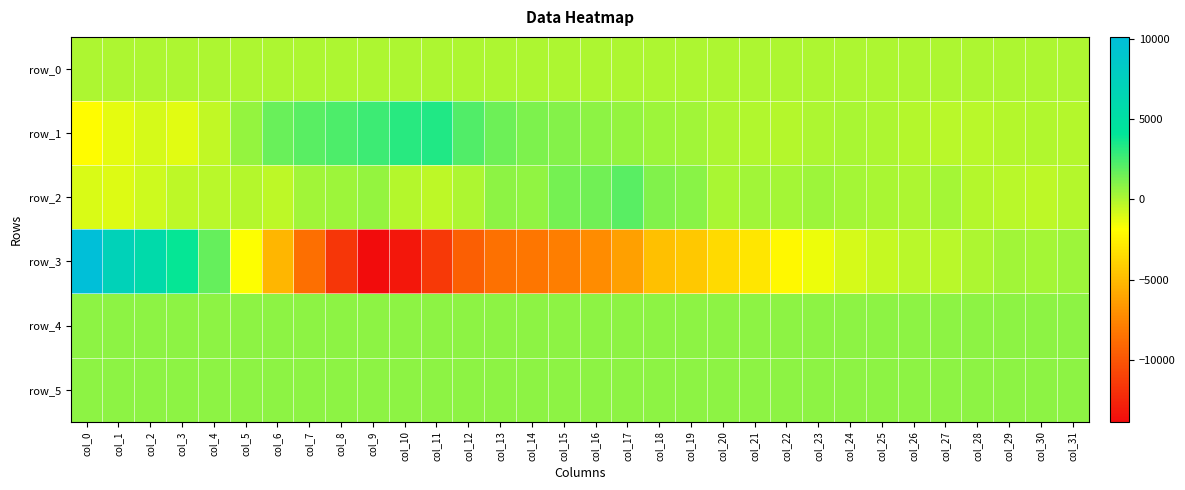

The value of row_1 at col_1 is -2157.6. True or false?

False